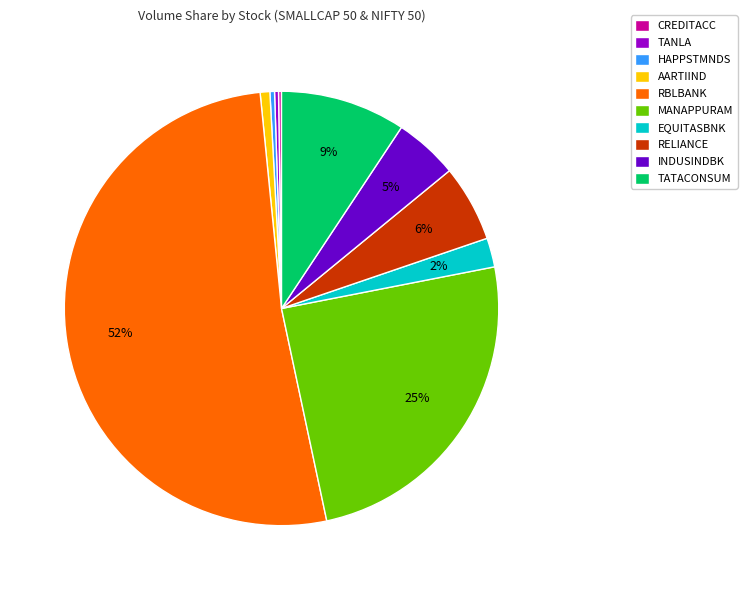

To the nearest percent, what percentage of the pie is INDUSINDBK?

5%